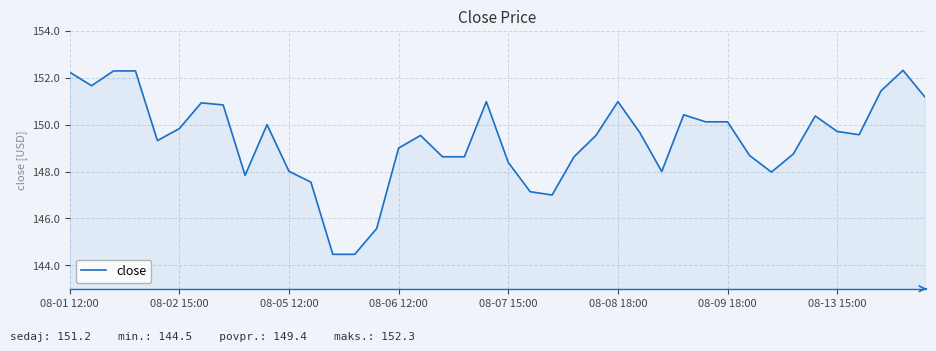

What is the difference between the maximum and minimum values?

7.8